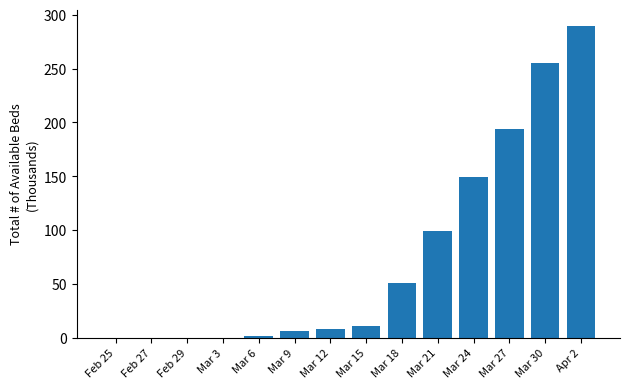

Is it true that the value at Mar 3 is 0?

True